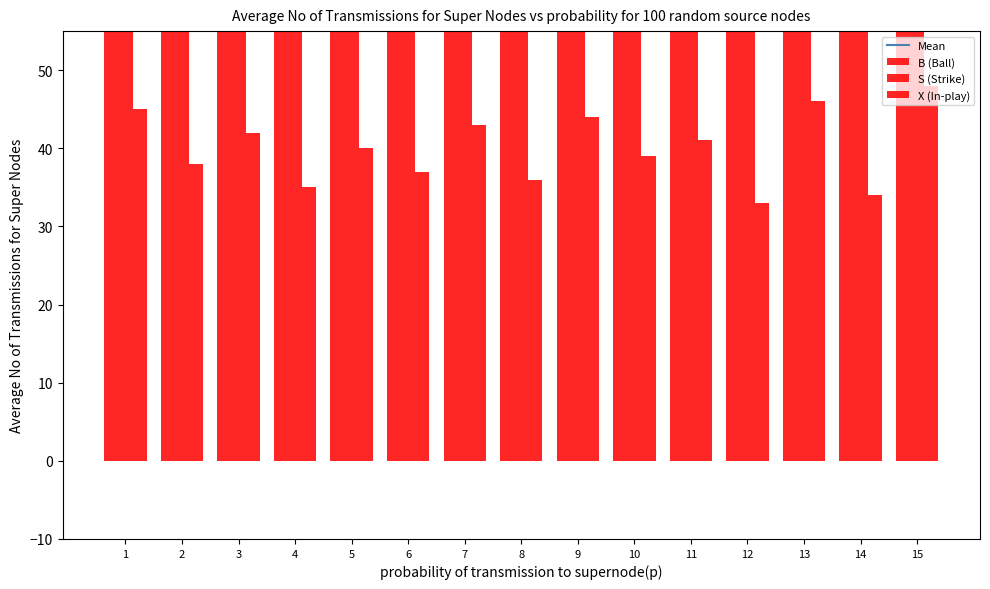

Reading left to right, extract all data points from this chart.

Mean: 83.3	69.3	65.0	74.7	72.7	71.7	67.3	71.7	75.3	67.0	79.3	64.7	73.0	69.3	72.3
B (Ball): 120.0	98.0	85.0	110.0	95.0	102.0	88.0	99.0	107.0	93.0	115.0	87.0	96.0	104.0	91.0
S (Strike): 85.0	72.0	68.0	79.0	83.0	76.0	71.0	80.0	75.0	69.0	82.0	74.0	77.0	70.0	78.0
X (In-play): 45.0	38.0	42.0	35.0	40.0	37.0	43.0	36.0	44.0	39.0	41.0	33.0	46.0	34.0	48.0